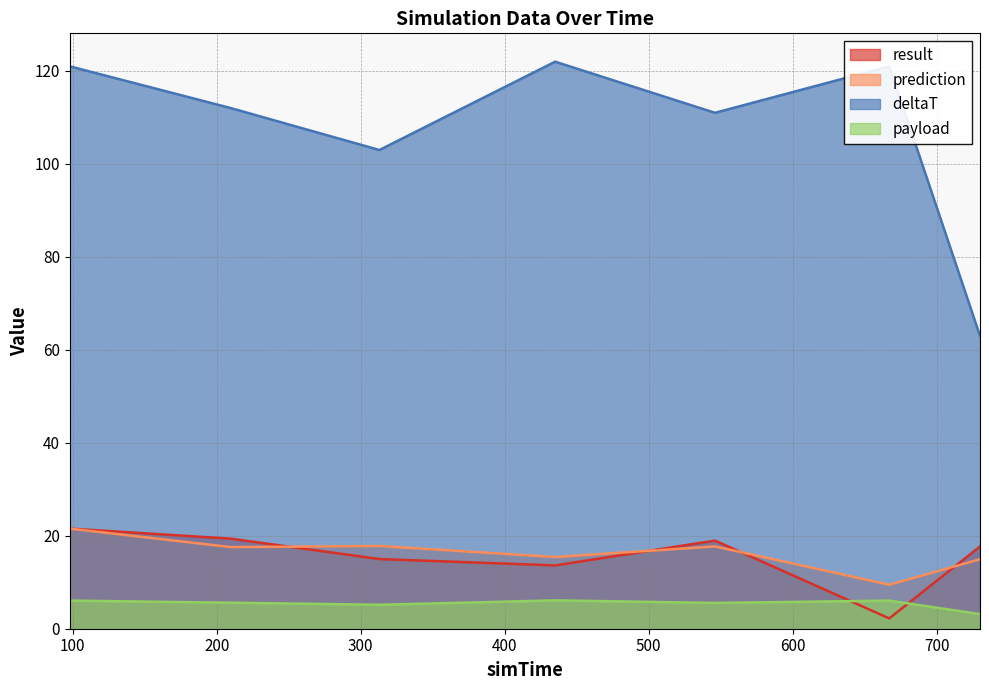

Where does the result series first go above 17?

98